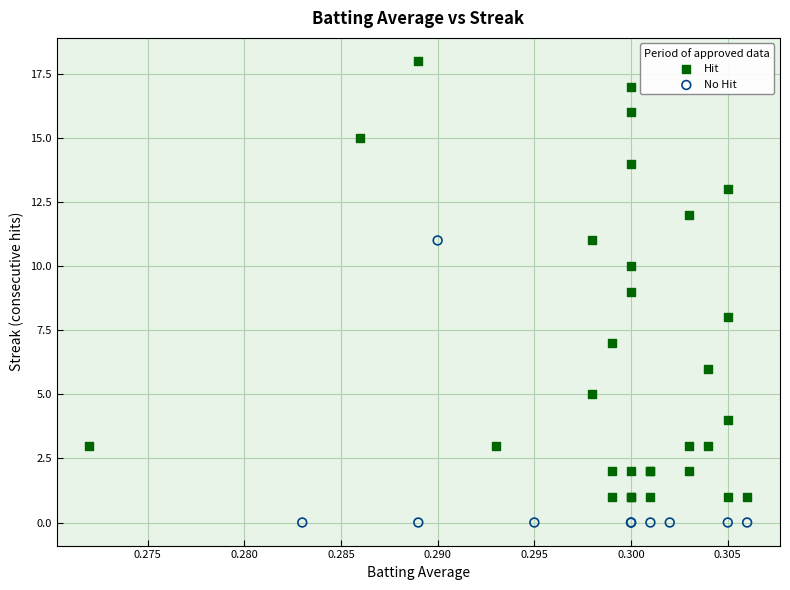

Which series reaches the minimum Y coordinate?

No Hit